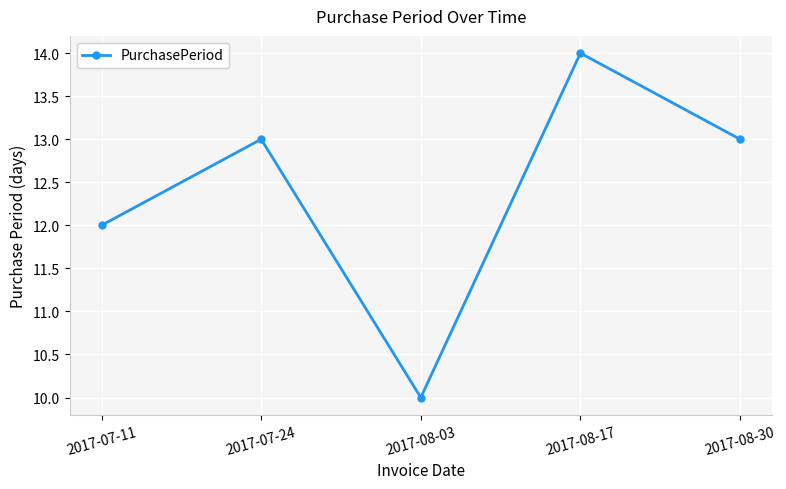

What is the change in value from 2017-07-24 to 2017-08-17?

+1